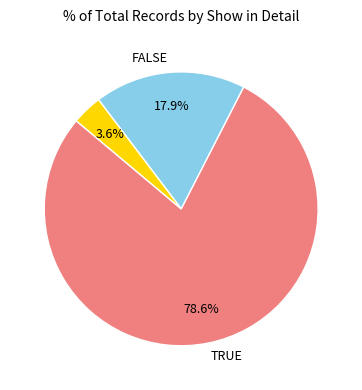

Is there any slice that represents more than half of the pie?

Yes